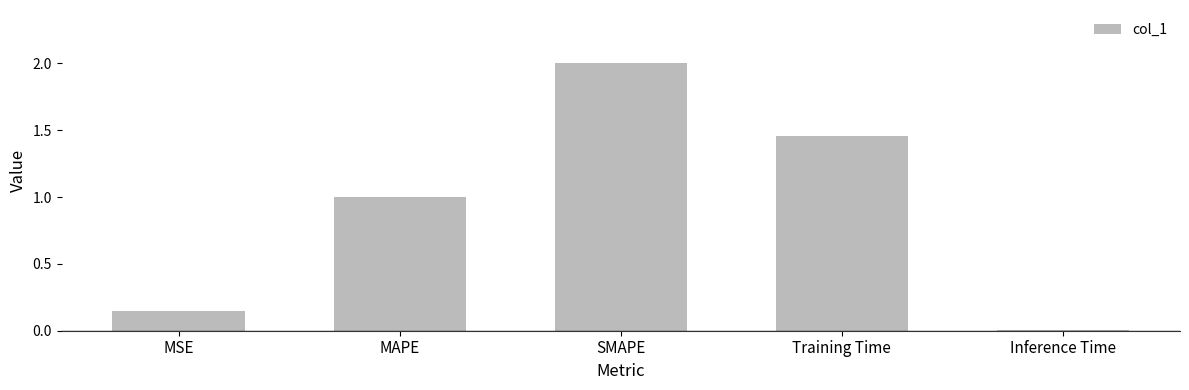

What is the label of the 3rd bar from the left?

SMAPE